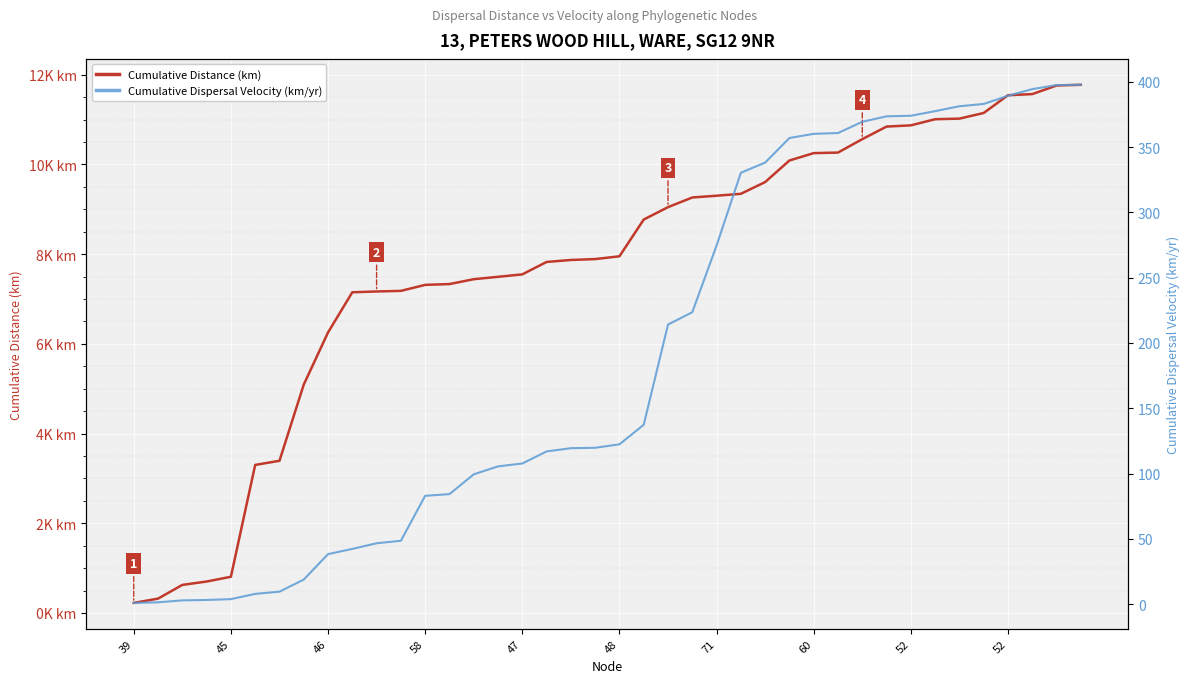

The value of Cumulative Distance (km) at 25 is 16500.1. True or false?

False